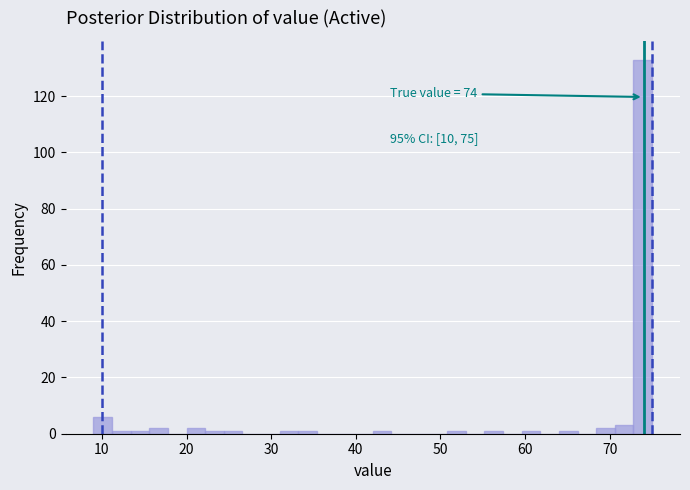

Read against the x-axis, roughly where is the centre of the tallest bar?

74